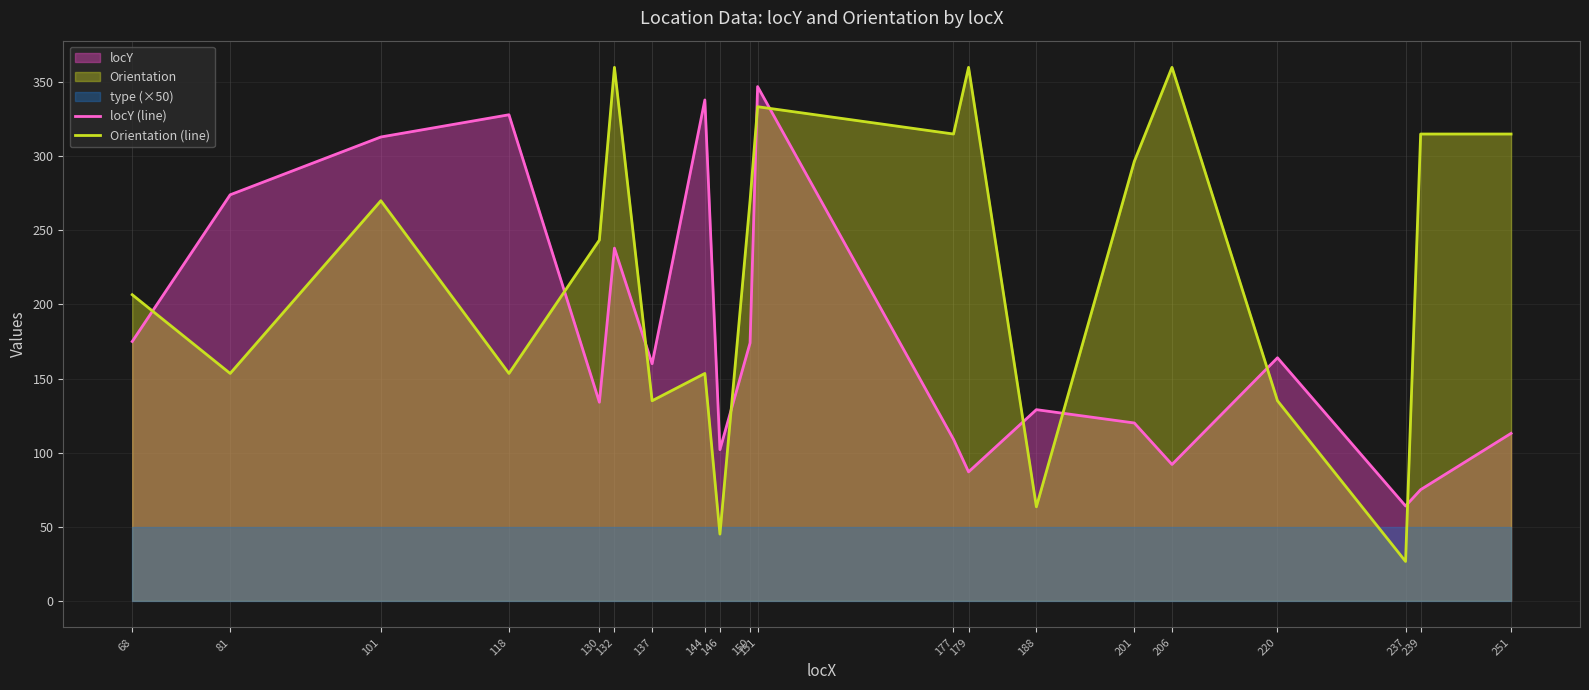

Rank the series by their maximum value, from highest to lowest.

Orientation (line), locY (line)